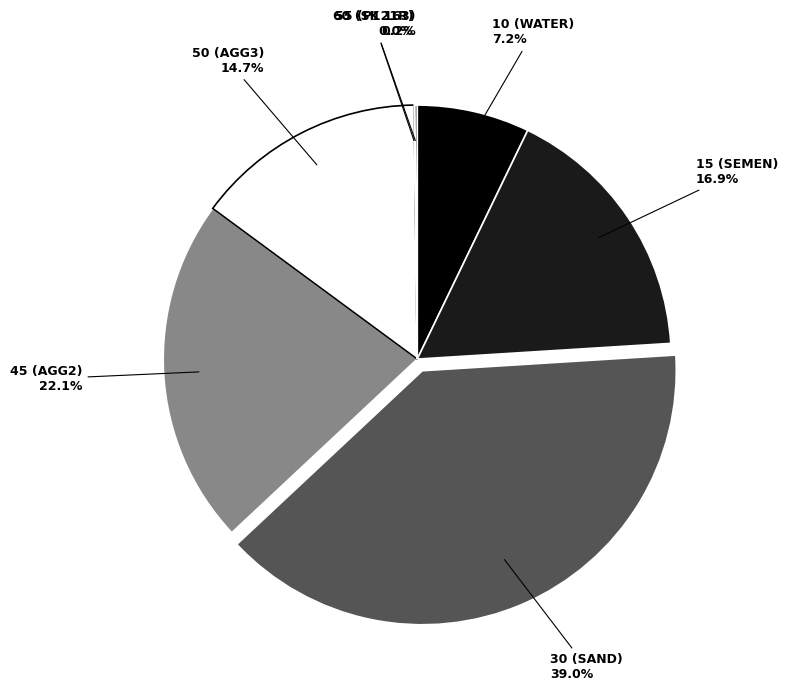

Does 30 (SAND) account for over 50% of the chart?

No